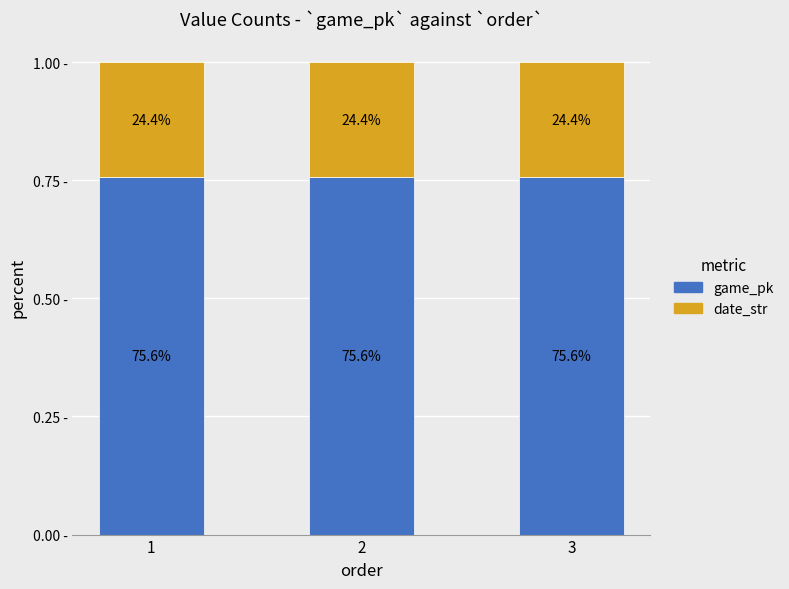

Which has a higher value, 1 or 2?

2